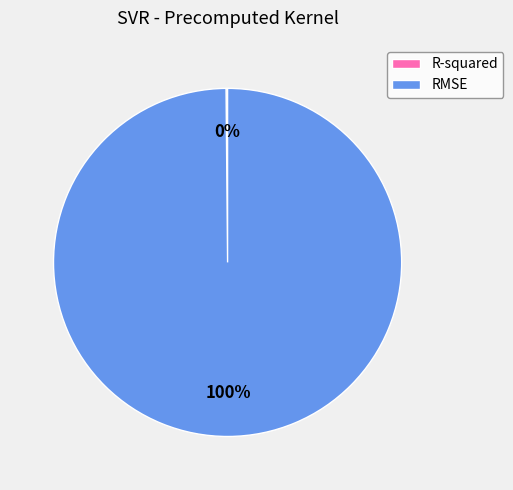

To the nearest percent, what is the difference between the largest and smallest slice percentages?

100%